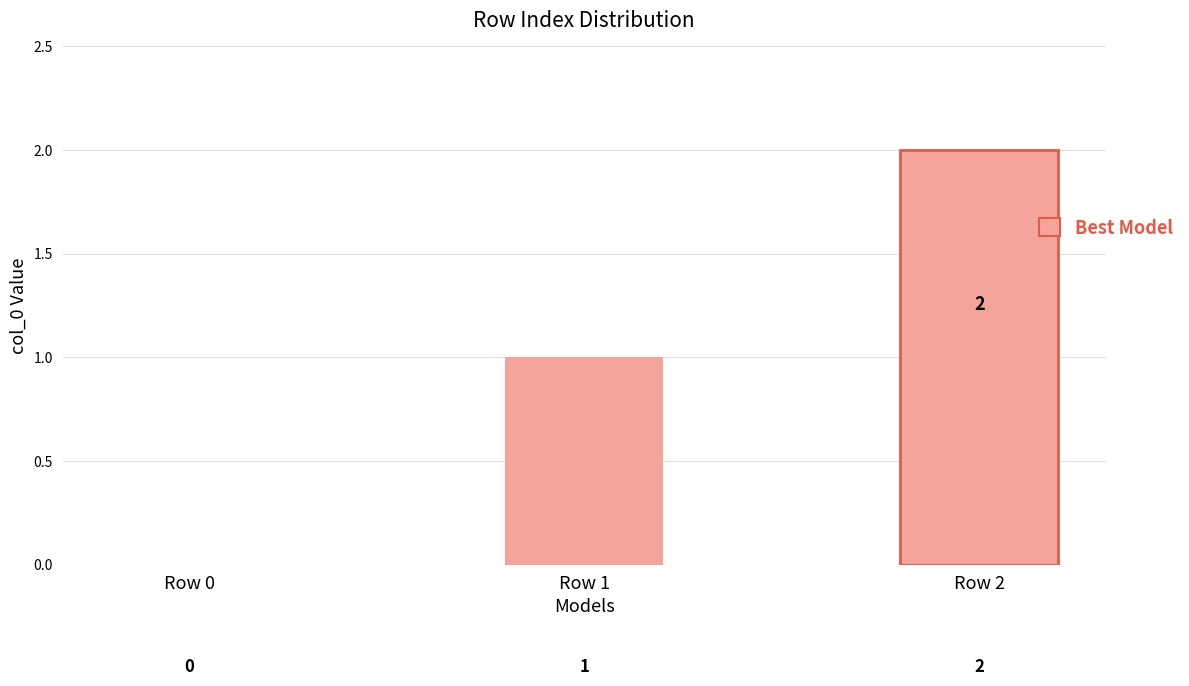

Where is the data nearest to the value 1?

Row 1